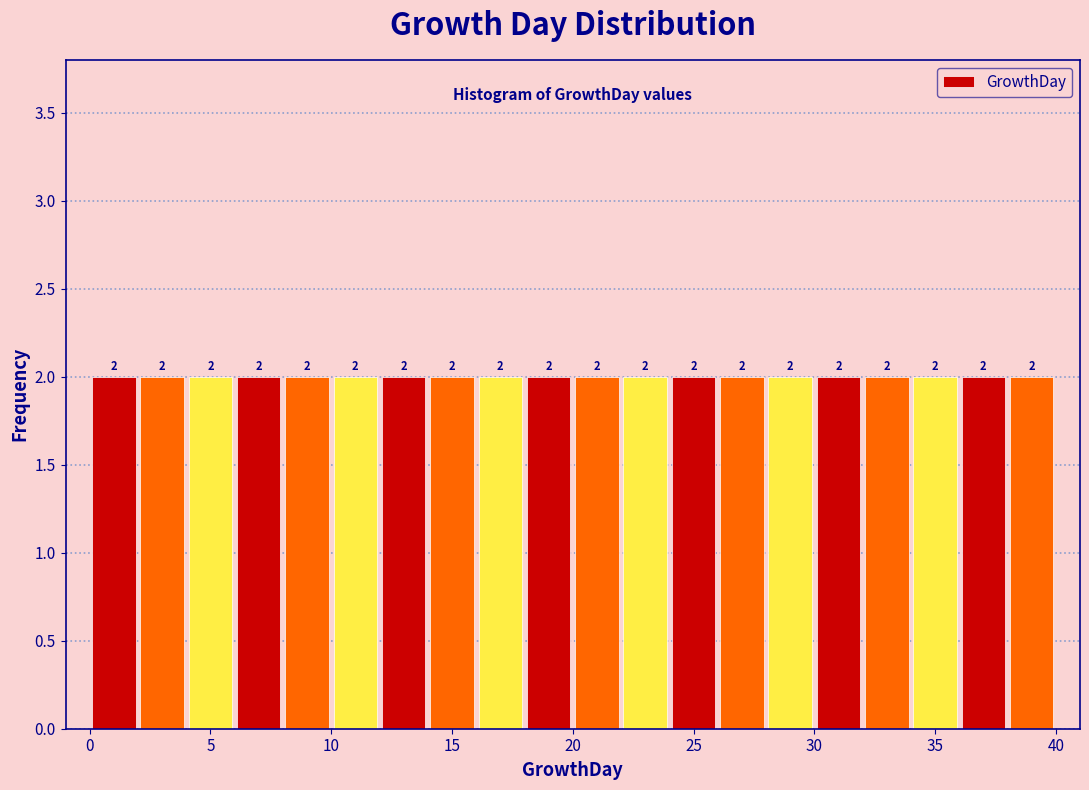

Reading left to right, list every bar in this chart as the range it spans on the x-axis followed by its height.

0 to 2: 2
2 to 4: 2
4 to 6: 2
6 to 8: 2
8 to 10: 2
10 to 12: 2
12 to 14: 2
14 to 16: 2
16 to 18: 2
18 to 20: 2
20 to 22: 2
22 to 24: 2
24 to 26: 2
26 to 28: 2
28 to 30: 2
30 to 32: 2
32 to 34: 2
34 to 36: 2
36 to 38: 2
38 to 40: 2